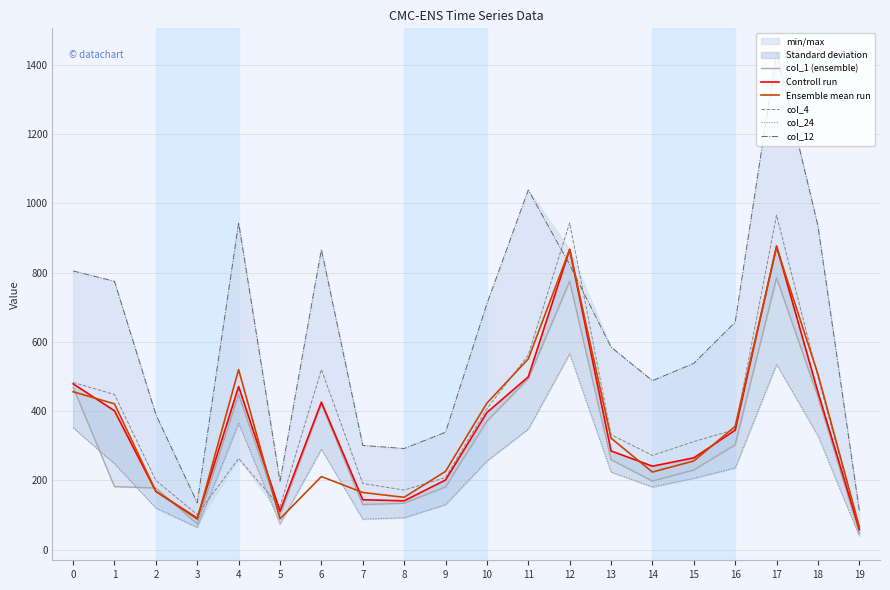

In col_4, how many points are lower than both neighbors (excluding endpoints)?

4